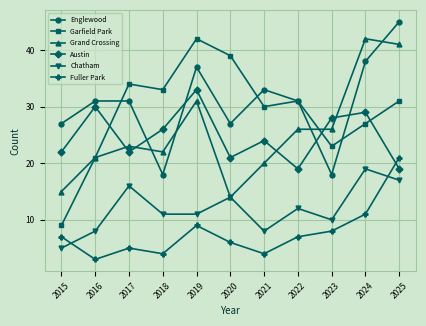

Which category has the lowest value across all series?

2016